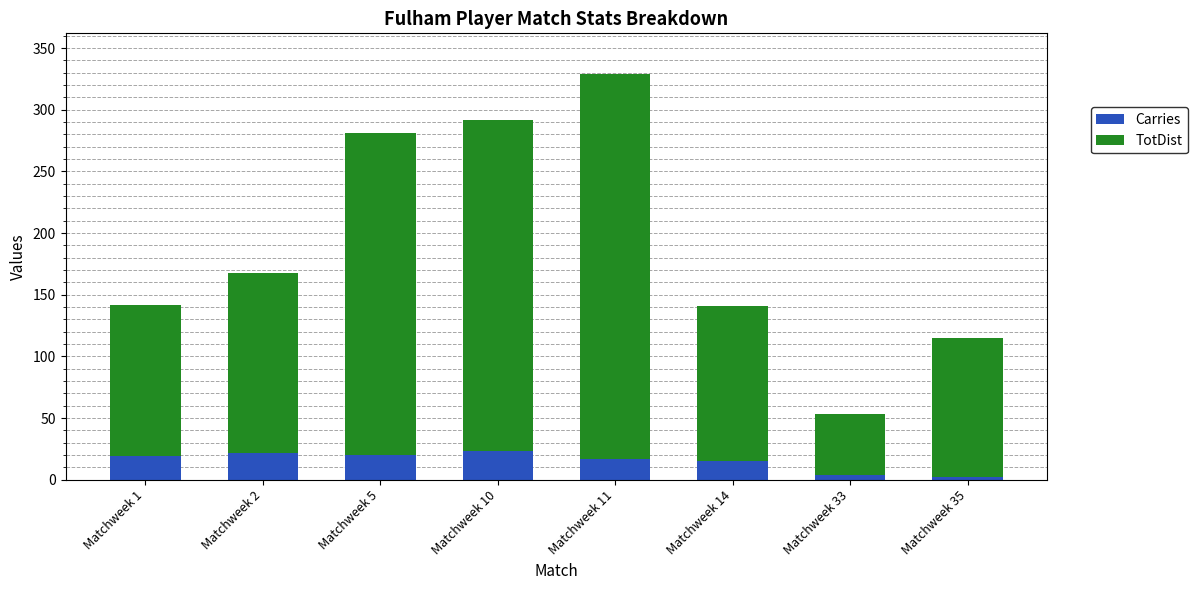

At which category is the sum across all series the highest?

Matchweek 11